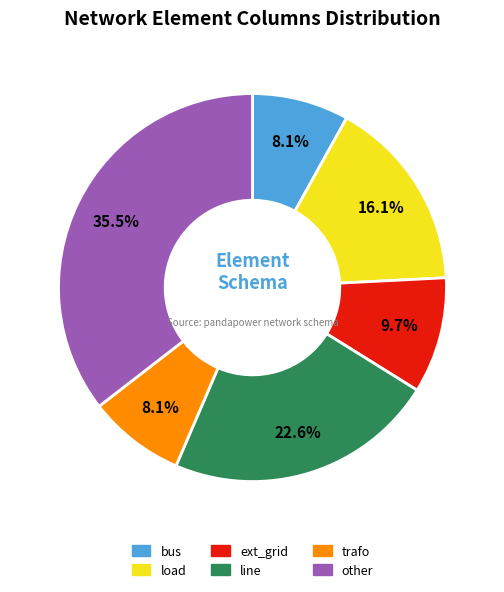

Count the number of slices in the pie.

6